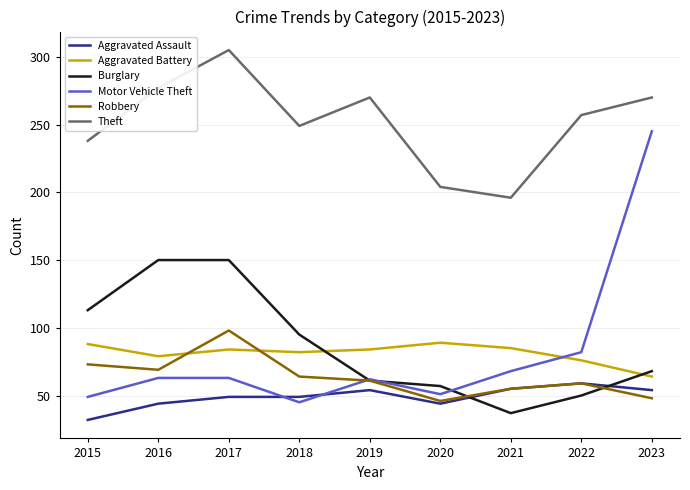

Which series has the widest spread of values?

Motor Vehicle Theft